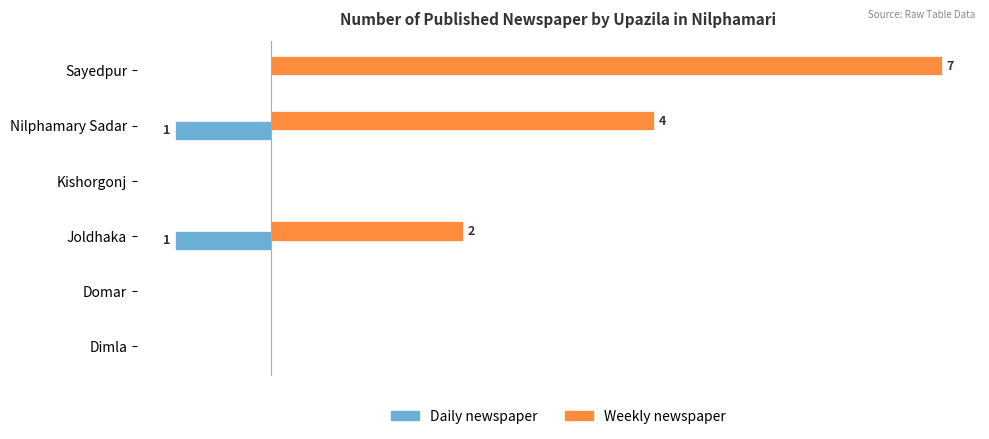

What are all the series names shown in the legend?

Daily newspaper, Weekly newspaper